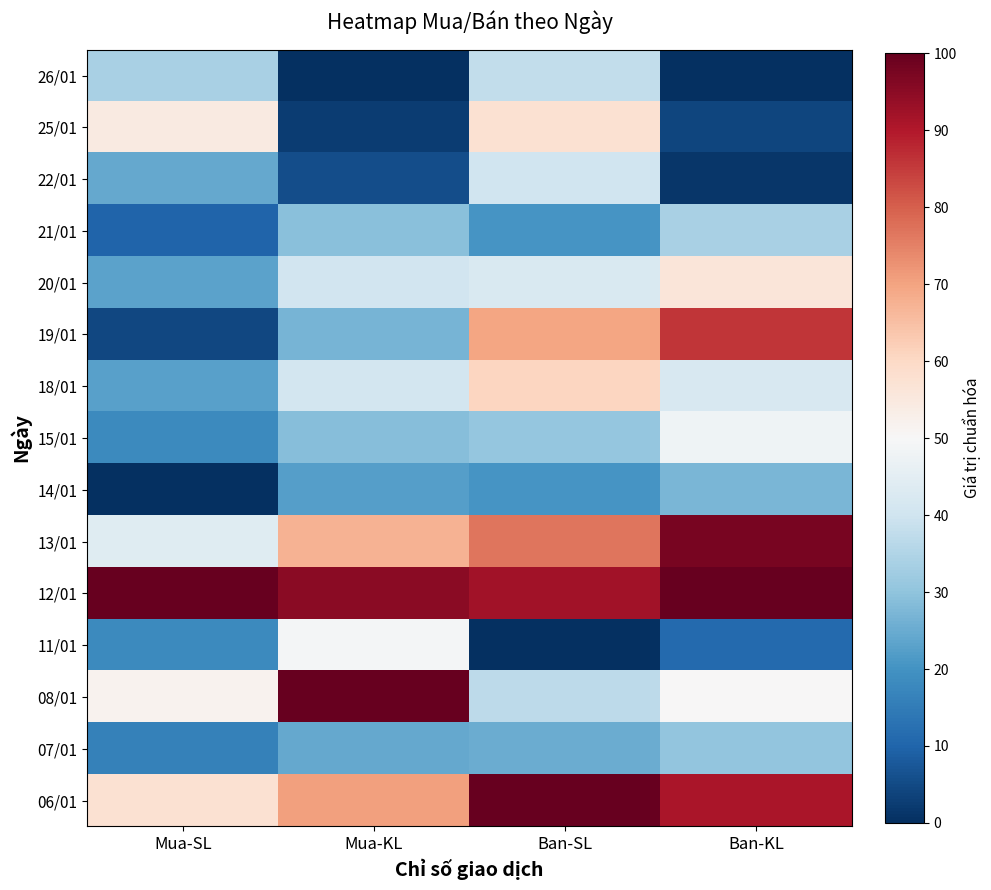

Reading left to right, list all the values displayed in this chart.

26/01: Mua-SL=33.9	Mua-KL=0.0	Ban-SL=37.6	Ban-KL=0.0
25/01: Mua-SL=54.6	Mua-KL=2.5	Ban-SL=57.7	Ban-KL=3.9
22/01: Mua-SL=24.5	Mua-KL=5.8	Ban-SL=40.2	Ban-KL=1.2
21/01: Mua-SL=9.9	Mua-KL=29.0	Ban-SL=20.6	Ban-KL=33.6
20/01: Mua-SL=23.1	Mua-KL=40.4	Ban-SL=42.3	Ban-KL=56.1
19/01: Mua-SL=4.3	Mua-KL=26.9	Ban-SL=69.7	Ban-KL=85.6
18/01: Mua-SL=22.8	Mua-KL=40.9	Ban-SL=60.8	Ban-KL=41.9
15/01: Mua-SL=18.3	Mua-KL=28.7	Ban-SL=30.5	Ban-KL=47.7
14/01: Mua-SL=0.0	Mua-KL=22.5	Ban-SL=20.6	Ban-KL=27.0
13/01: Mua-SL=43.8	Mua-KL=67.4	Ban-SL=76.8	Ban-KL=97.3
12/01: Mua-SL=100.0	Mua-KL=95.3	Ban-SL=91.9	Ban-KL=100.0
11/01: Mua-SL=18.3	Mua-KL=49.0	Ban-SL=0.0	Ban-KL=11.2
08/01: Mua-SL=51.6	Mua-KL=100.0	Ban-SL=36.8	Ban-KL=50.3
07/01: Mua-SL=16.4	Mua-KL=24.4	Ban-SL=25.1	Ban-KL=30.3
06/01: Mua-SL=57.5	Mua-KL=70.4	Ban-SL=100.0	Ban-KL=90.8